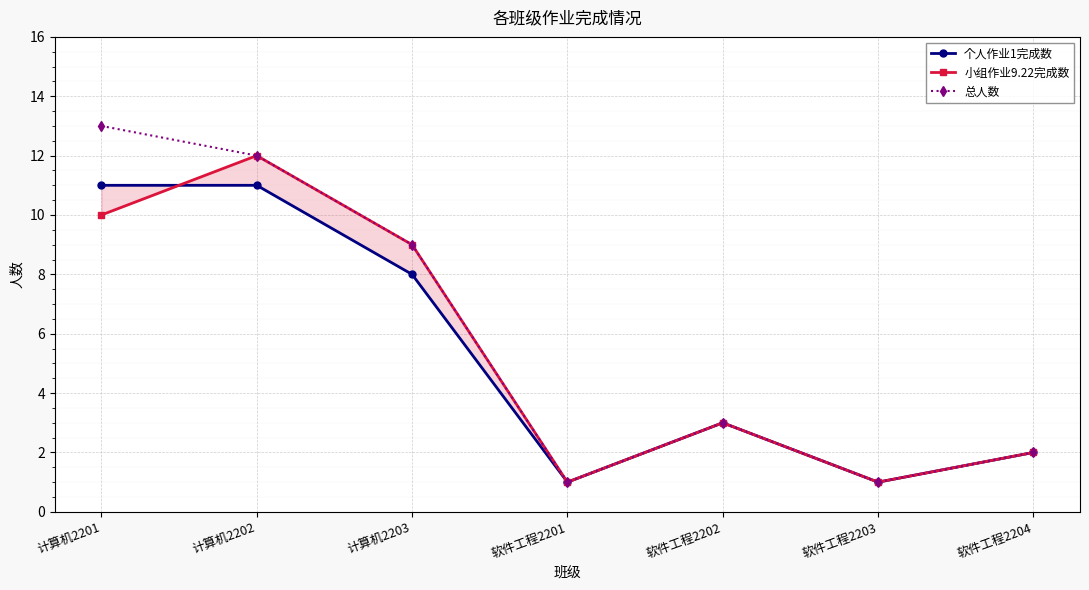

What is the label of the 4th point from the left?

软件工程2201